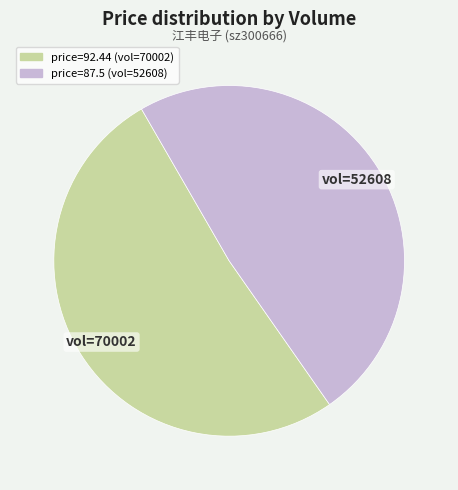

Is there a majority slice in this chart?

Yes